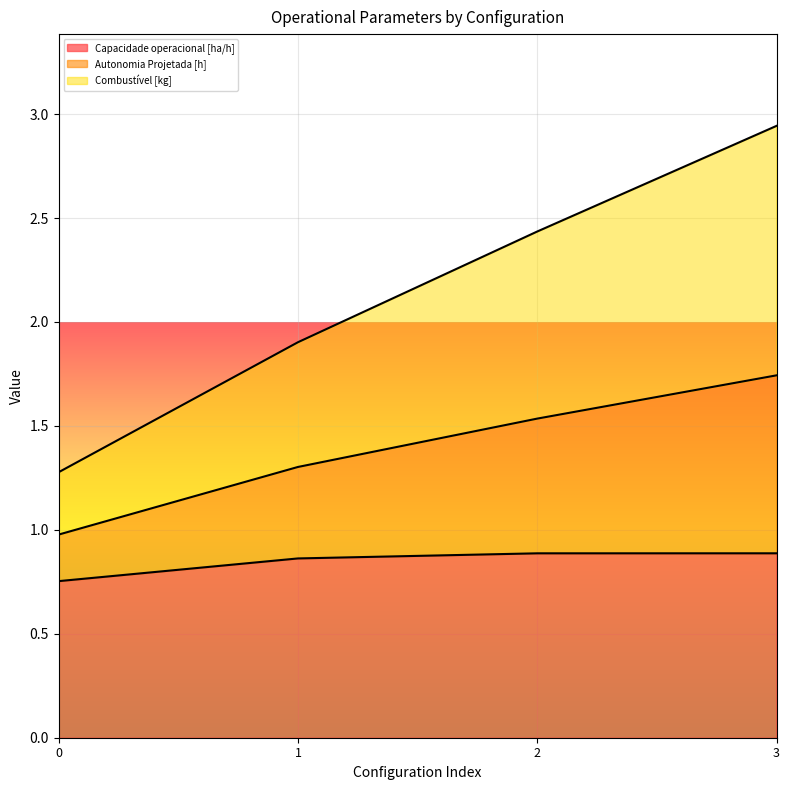

Is it true that Autonomia Projetada [h] equals 2.7 at 1?

False